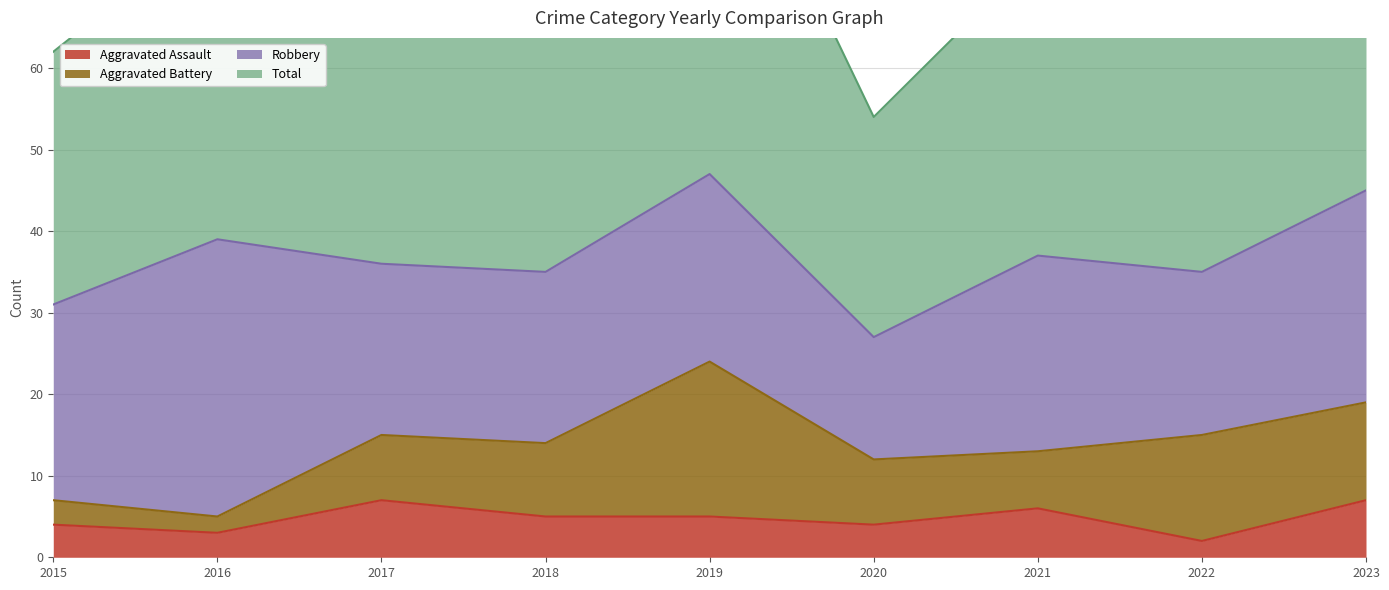

Which category has the highest value in the Total series?

2019